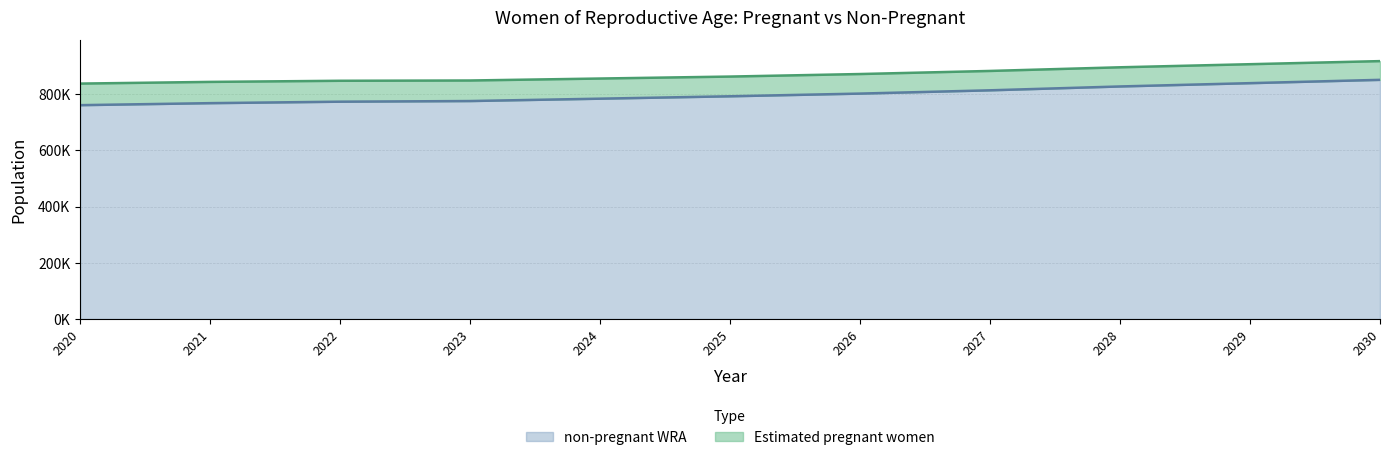

What is the greatest value displayed?

851327.8